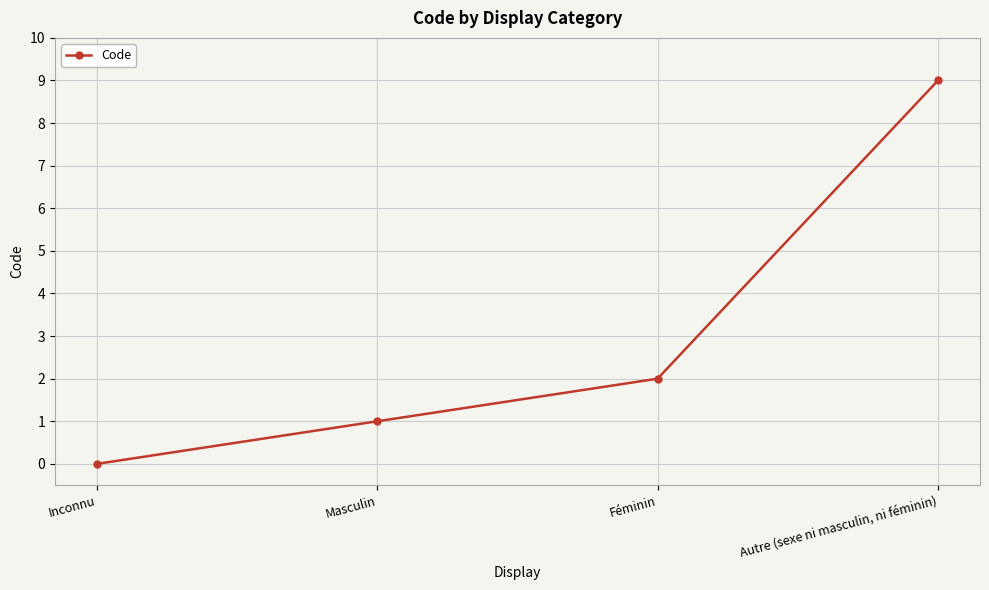

Does the chart display data point markers on the line(s)?

Yes